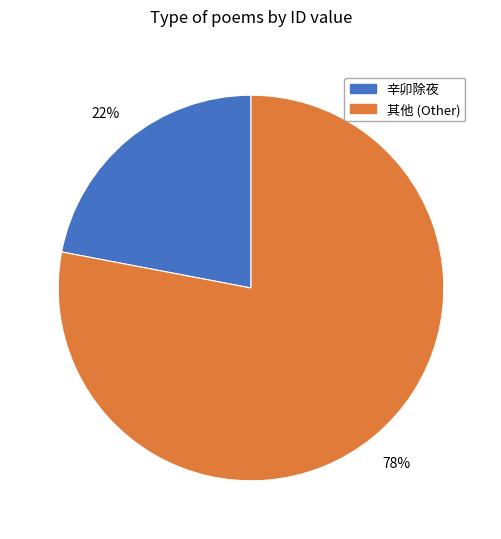

Which category has the biggest portion of the pie?

其他 (Other)